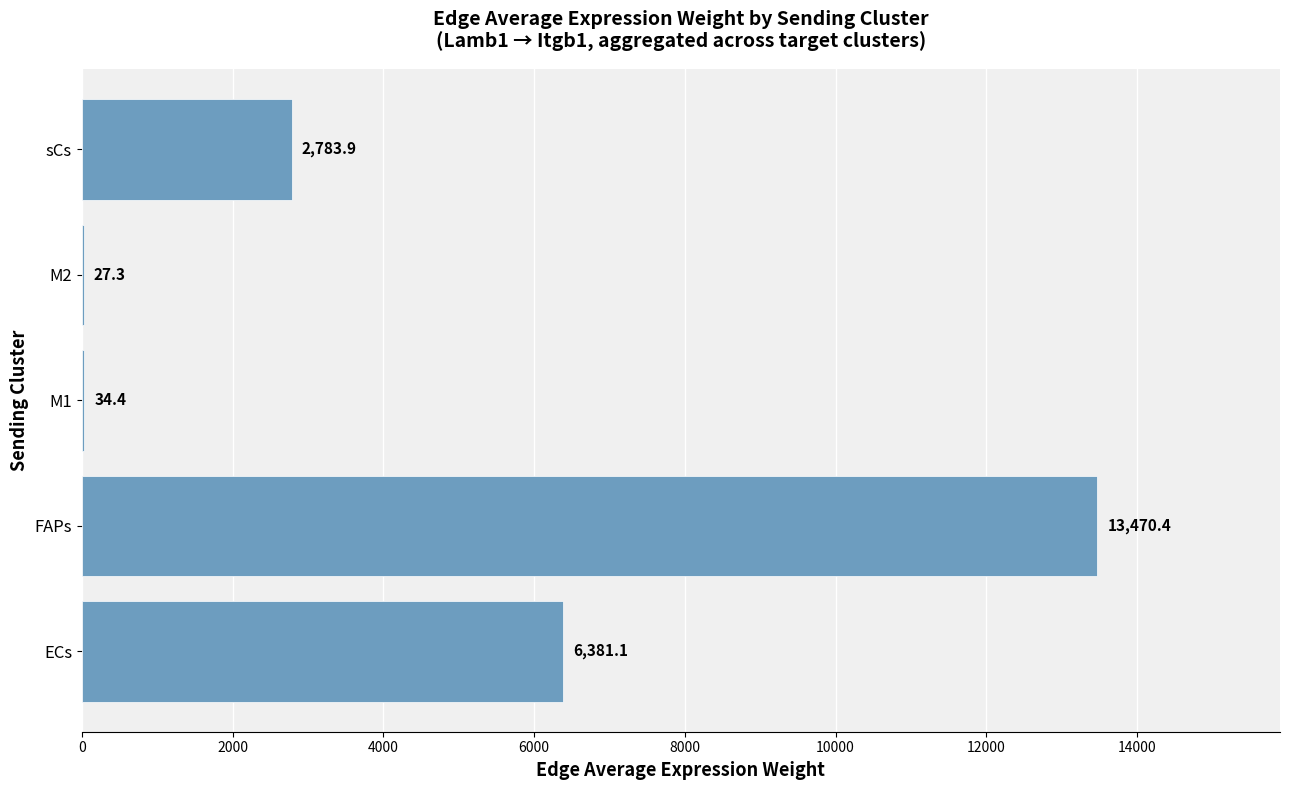

What is the sum of the values at ECs and FAPs?

19851.5